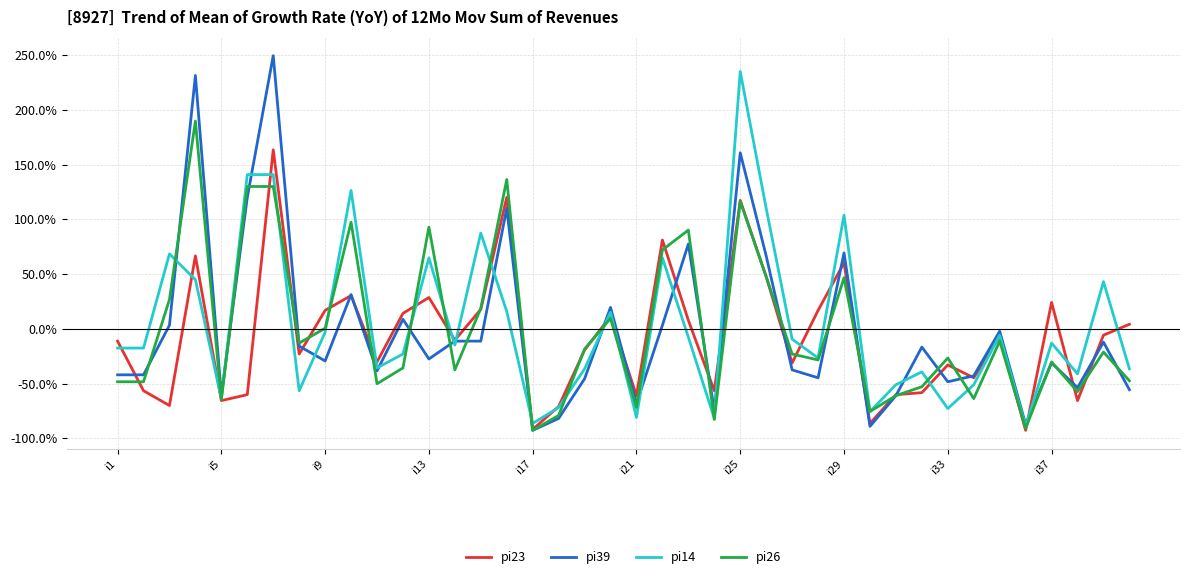

What is the minimum value shown in the chart?

-92.8